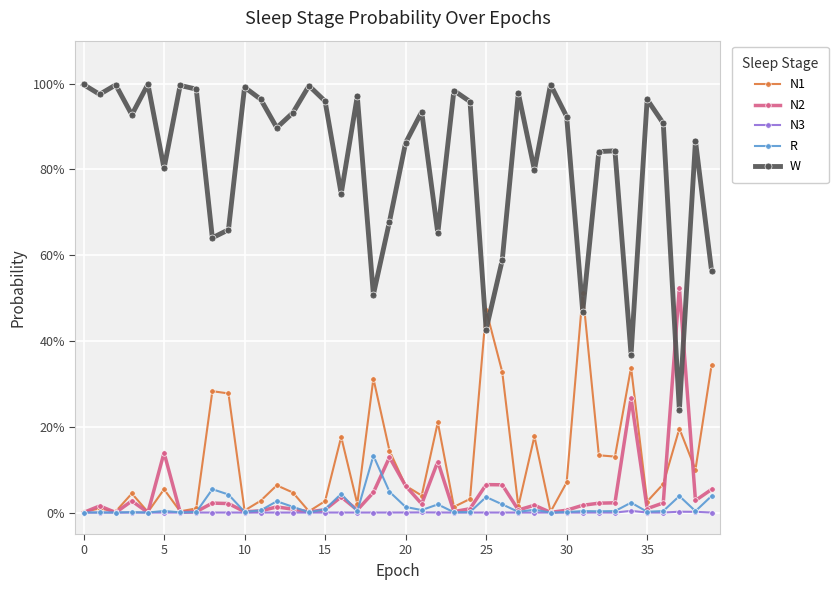

At how many categories does at least one series exceed 0?

40